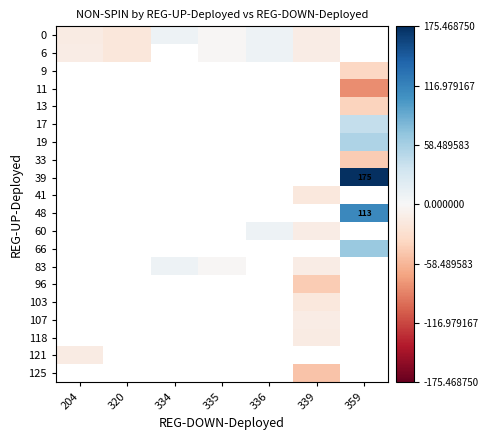

Between 336 and 320, which is larger?

336